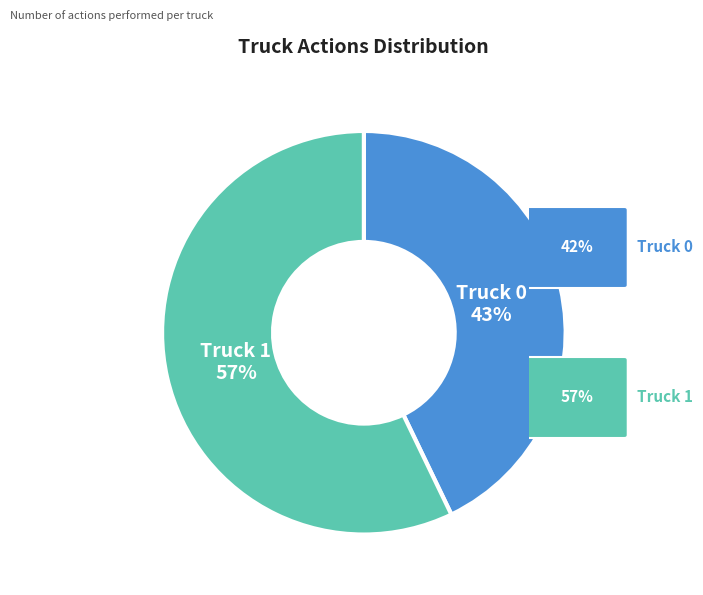

To the nearest percent, what percentage of the pie is Truck 0?

43%